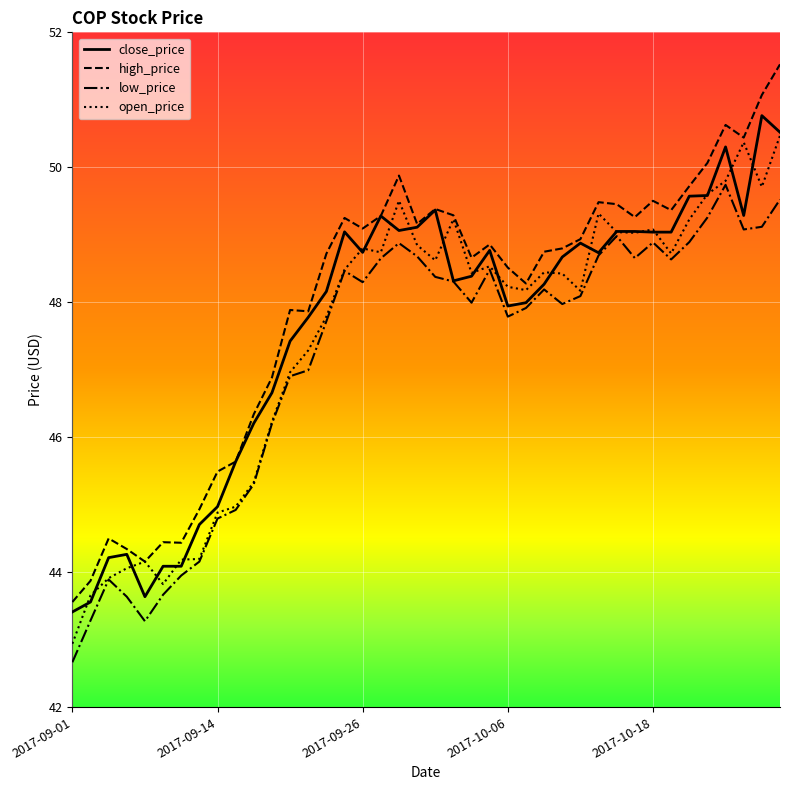

What is the maximum value for high_price?

51.5